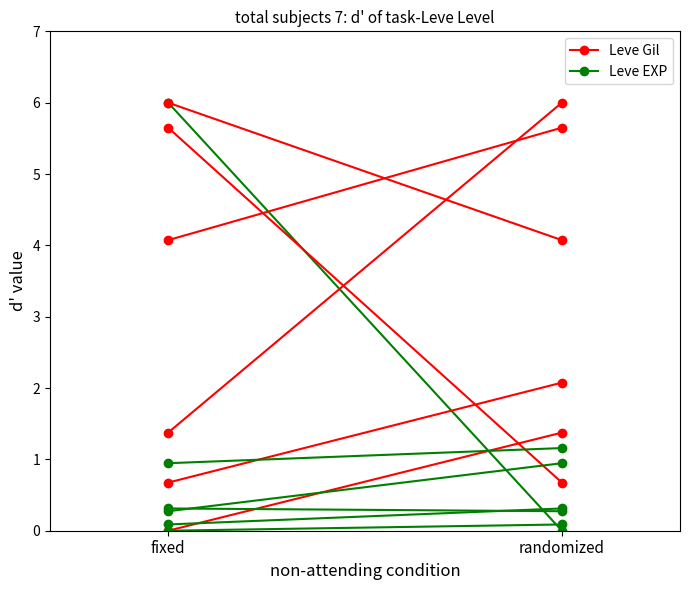

List the series in order of their peak value, highest first.

Leve EXP, Leve Gil